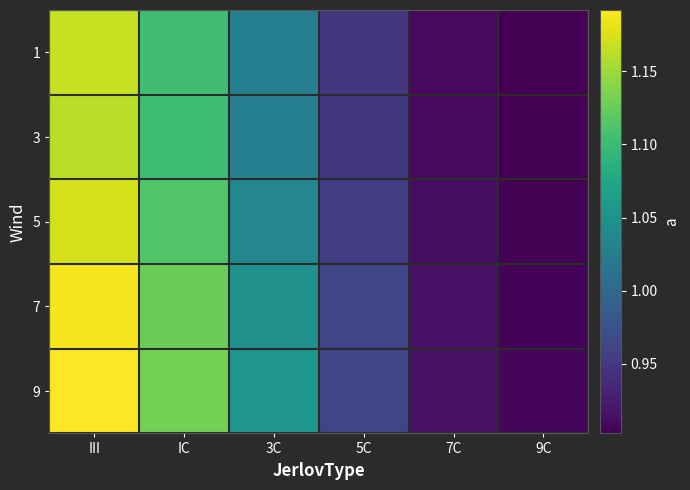

Between 3C and 7C, which is larger?

3C